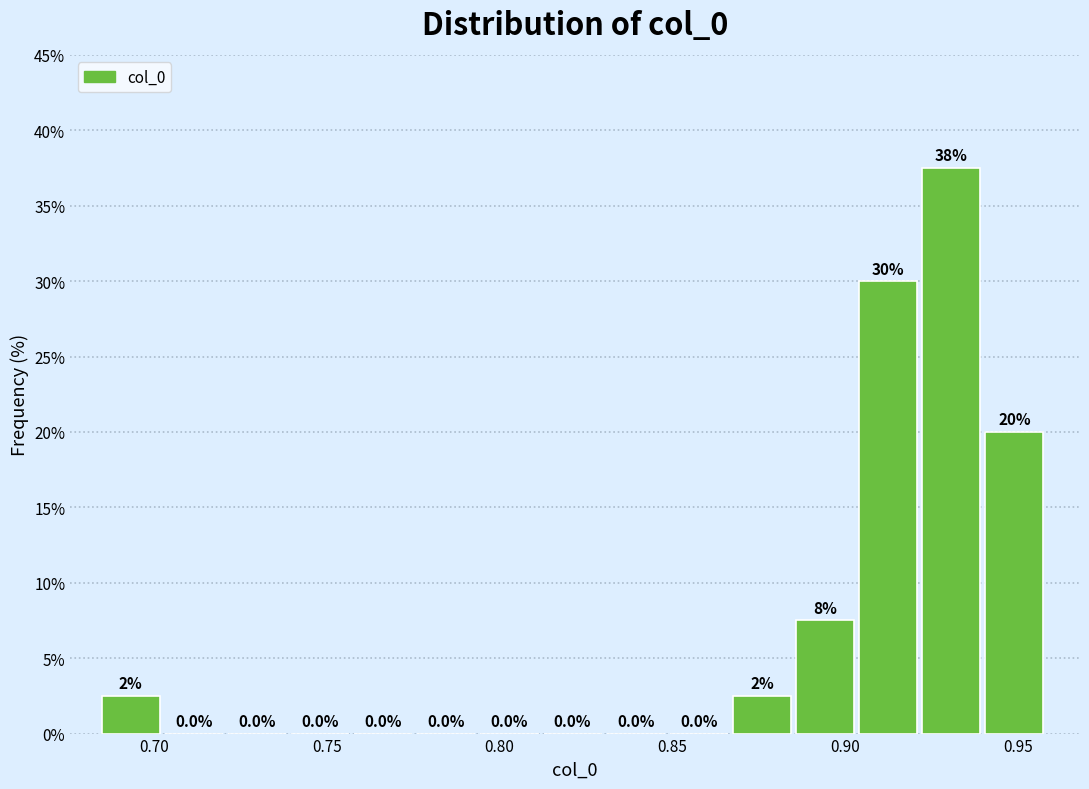

Read against the x-axis, roughly where is the centre of the tallest bar?

0.930